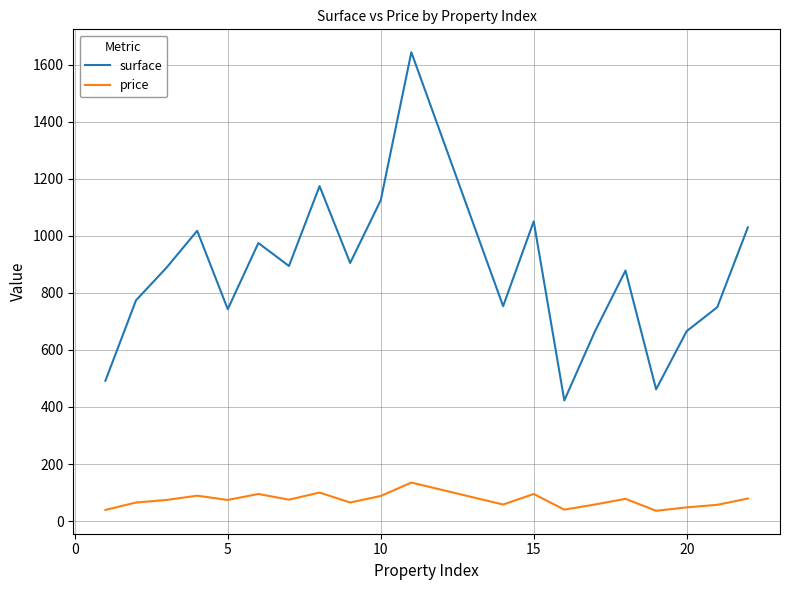

What is the difference between the second highest and minimum values in the surface series?

751.5